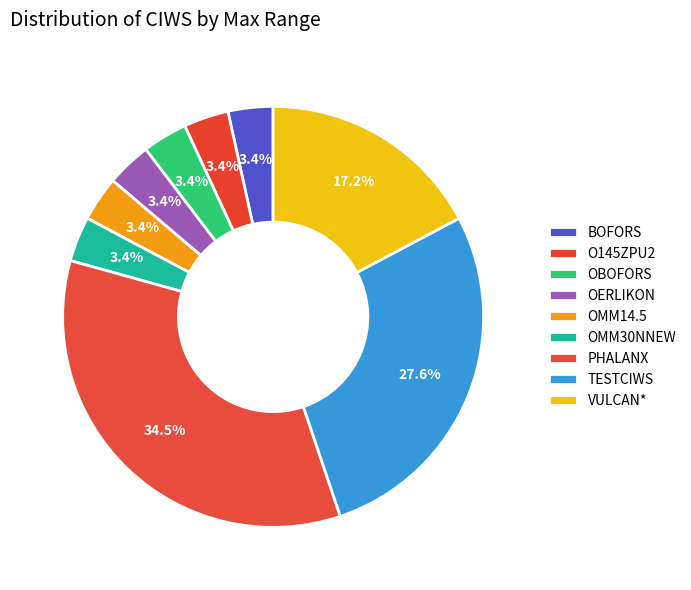

Which slice is the largest?

PHALANX